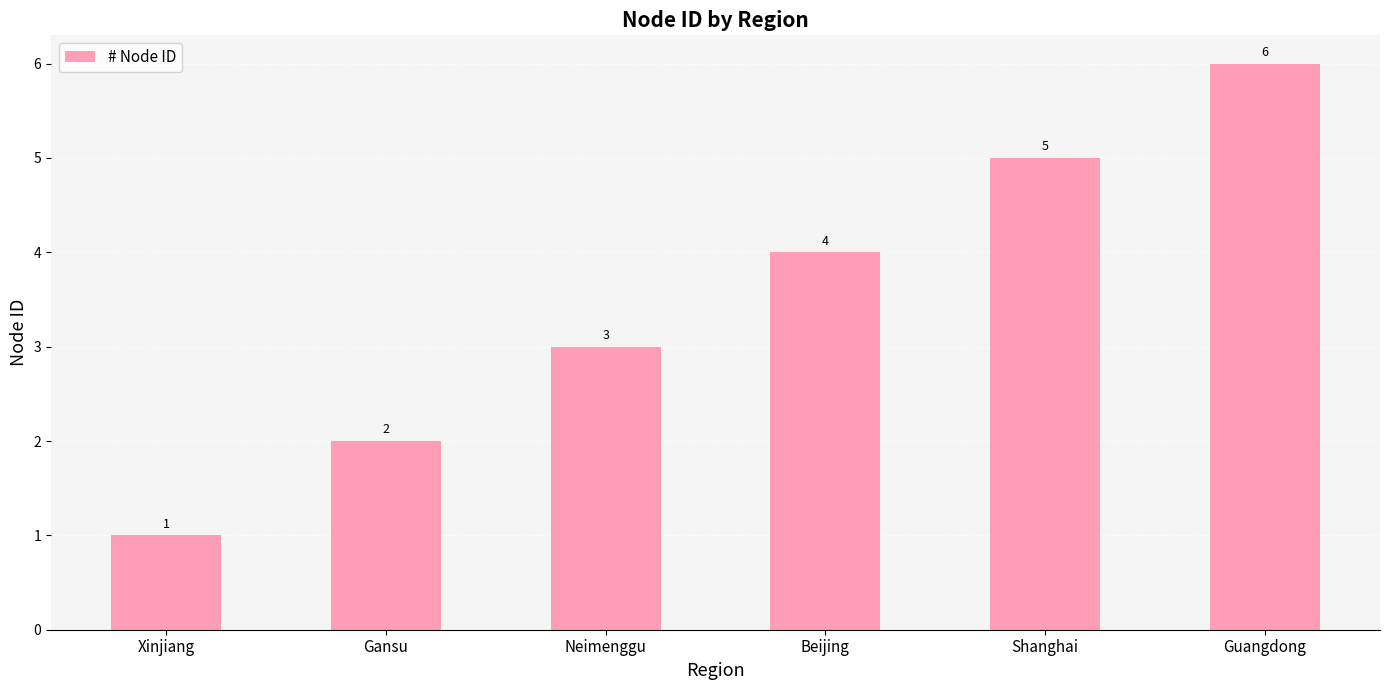

What is the label of the 4th bar from the right?

Neimenggu